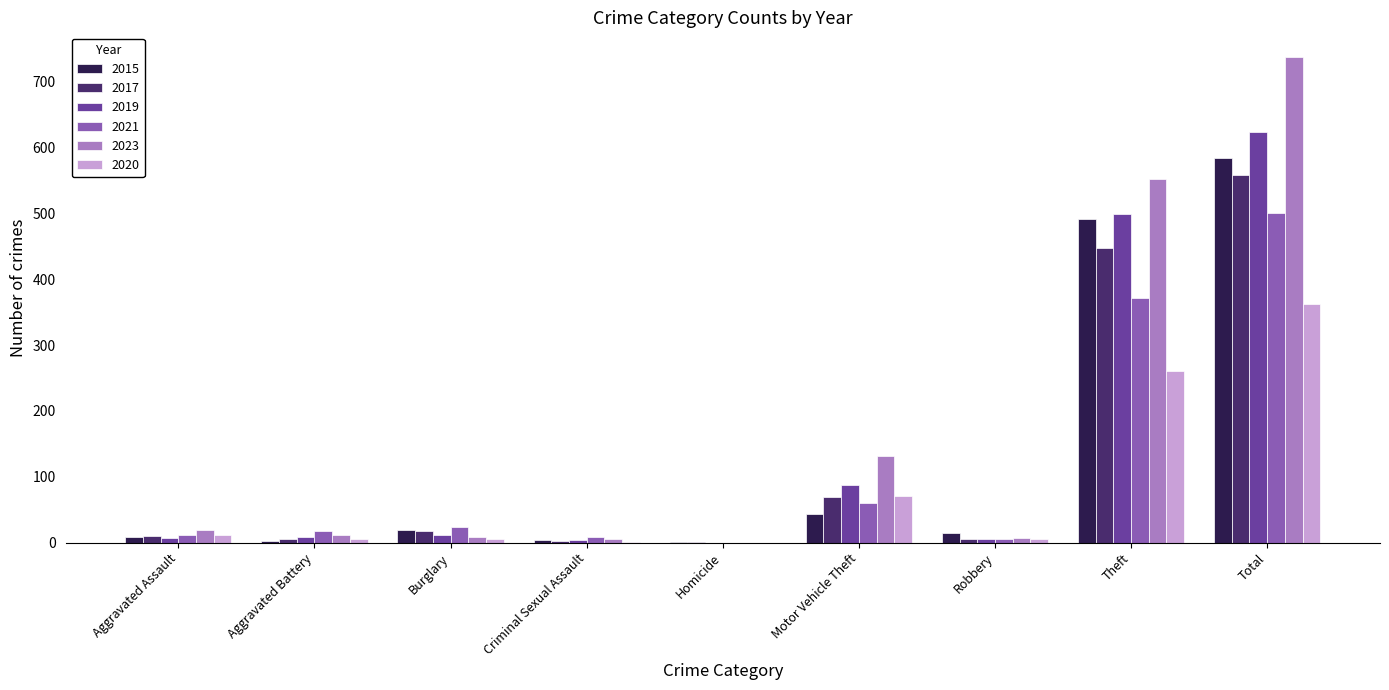

Which series changed the most between Motor Vehicle Theft and Total?

2023